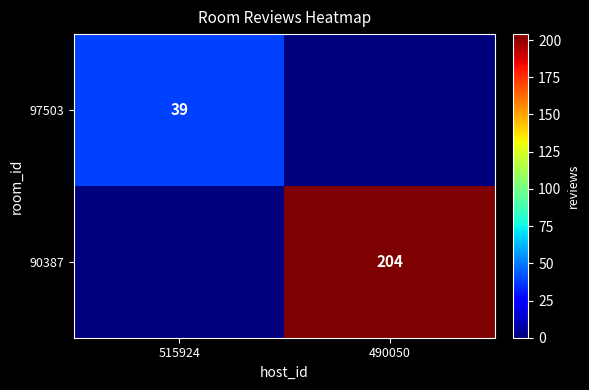

Is it true that 90387 equals 204 at 490050?

True